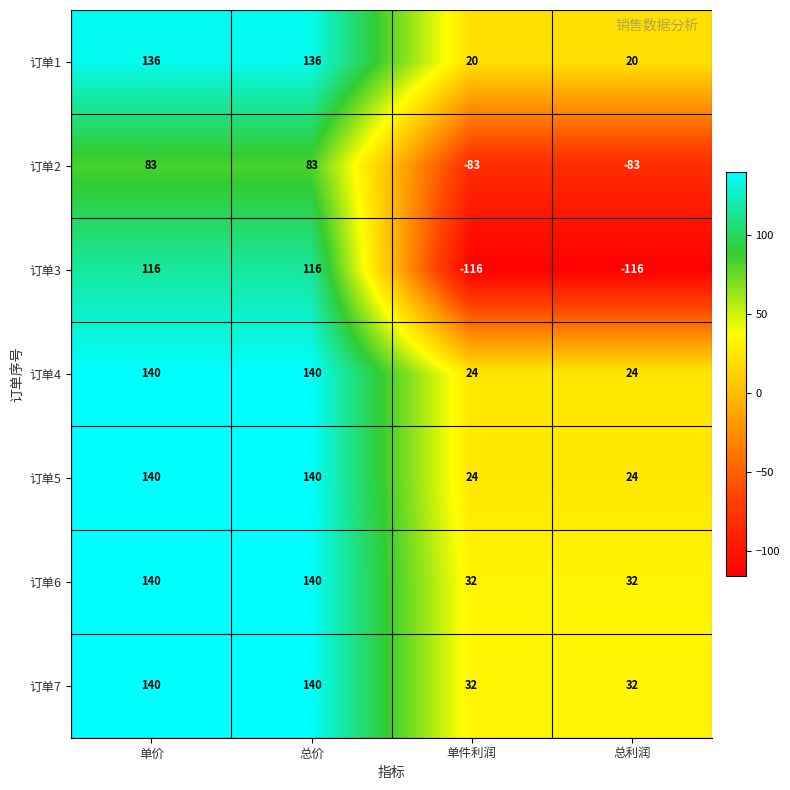

Reading left to right, transcribe all the data shown in this chart.

订单1: 单价=136	总价=136	单件利润=20	总利润=20
订单2: 单价=83	总价=83	单件利润=-83	总利润=-83
订单3: 单价=116	总价=116	单件利润=-116	总利润=-116
订单4: 单价=140	总价=140	单件利润=24	总利润=24
订单5: 单价=140	总价=140	单件利润=24	总利润=24
订单6: 单价=140	总价=140	单件利润=32	总利润=32
订单7: 单价=140	总价=140	单件利润=32	总利润=32